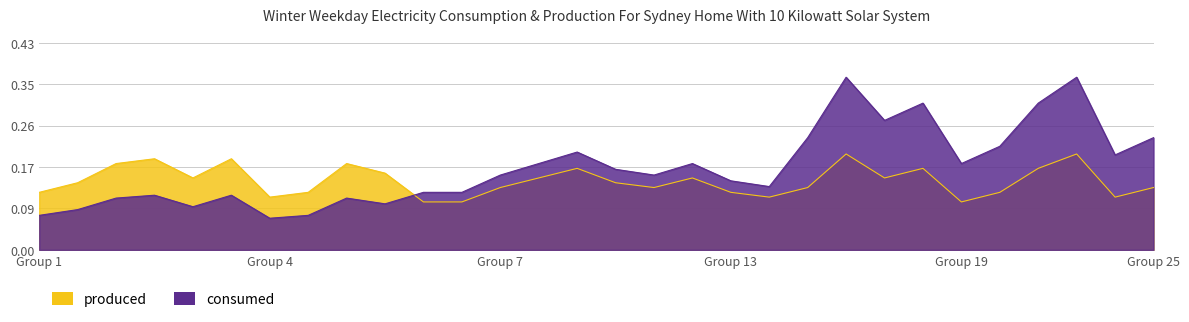

How many interior local peaks (higher than both neighbors) does the data have?

8